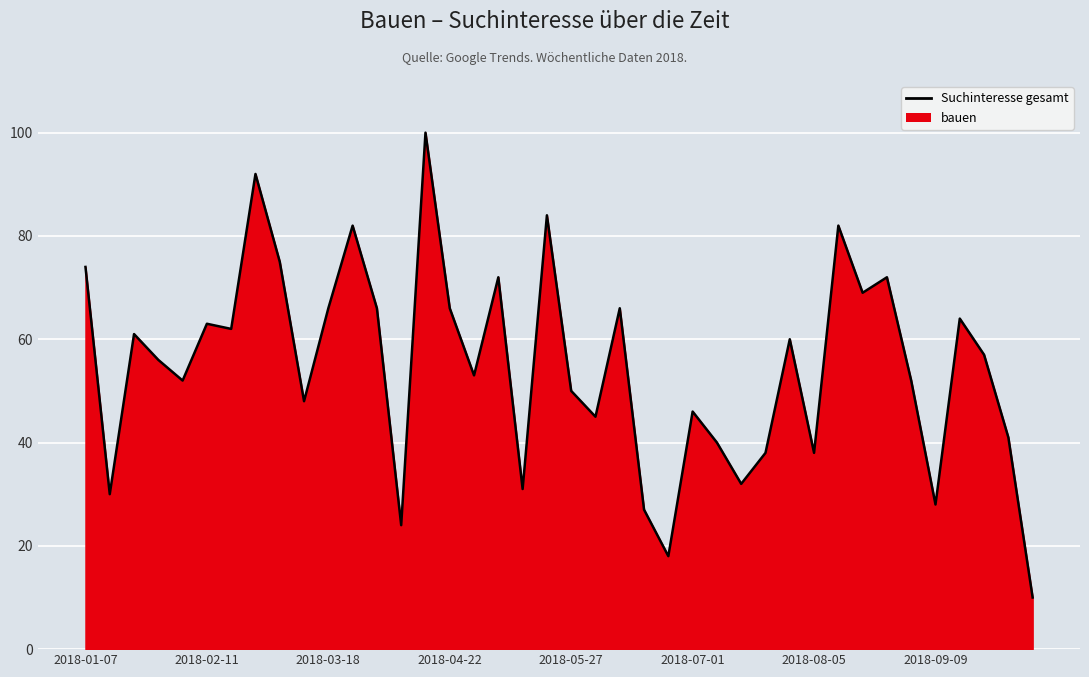

Does the chart display data point markers on the line(s)?

No